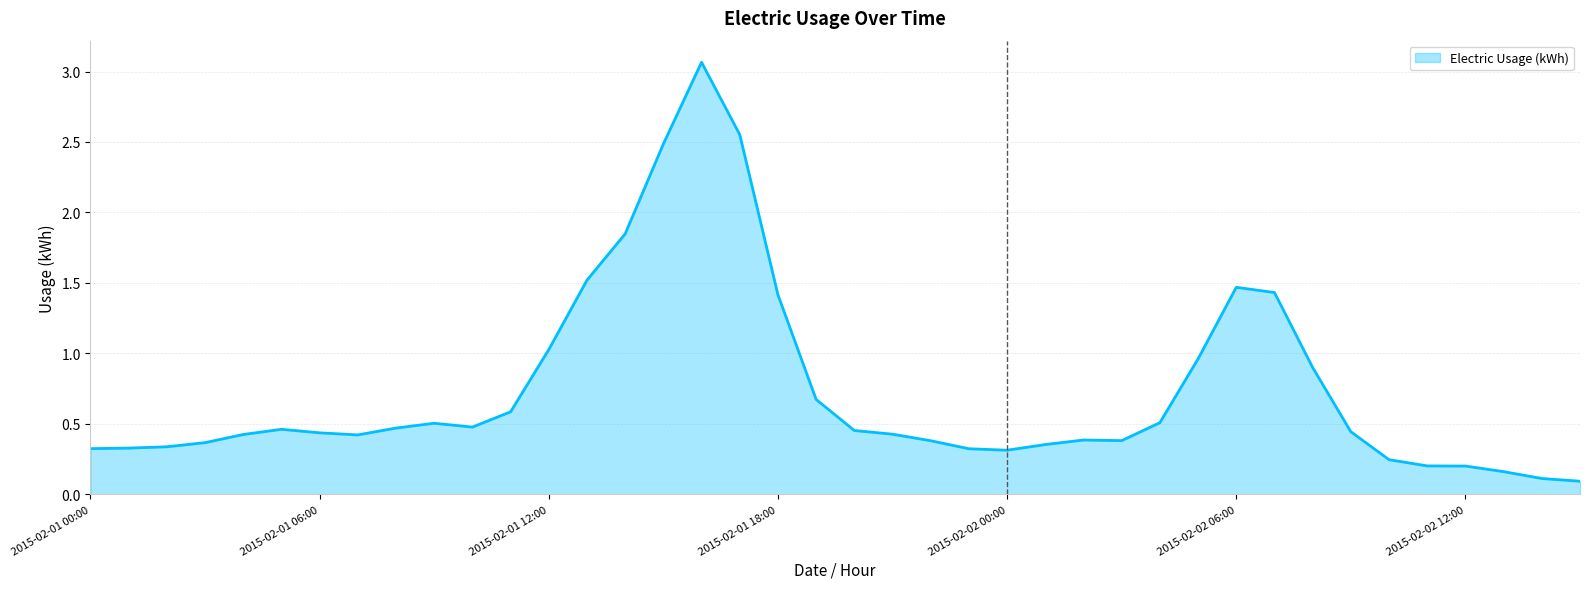

Does the chart have visible grid lines?

Yes